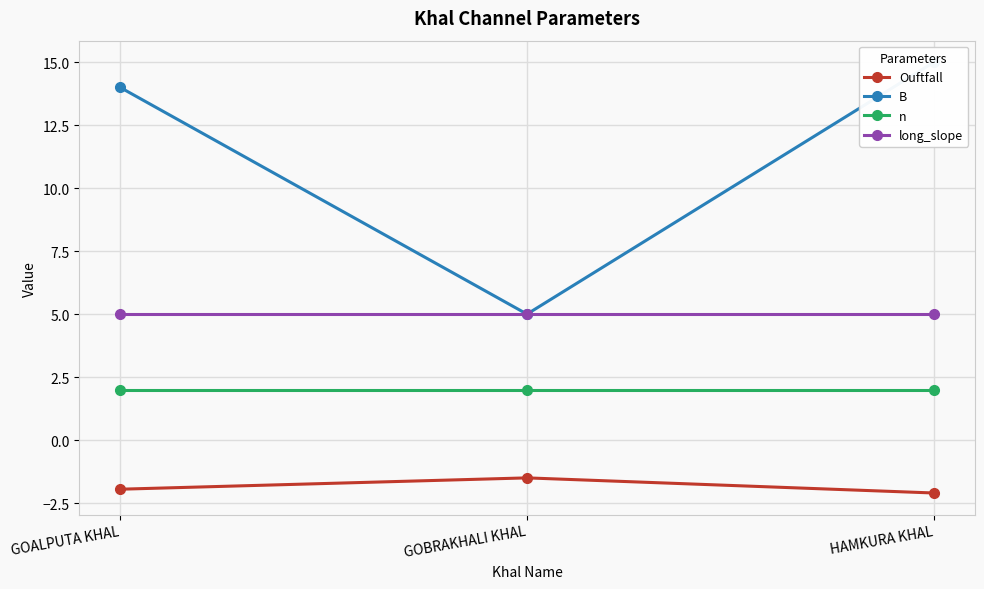

List the series in order of their peak value, lowest first.

Ouftfall, n, long_slope, B